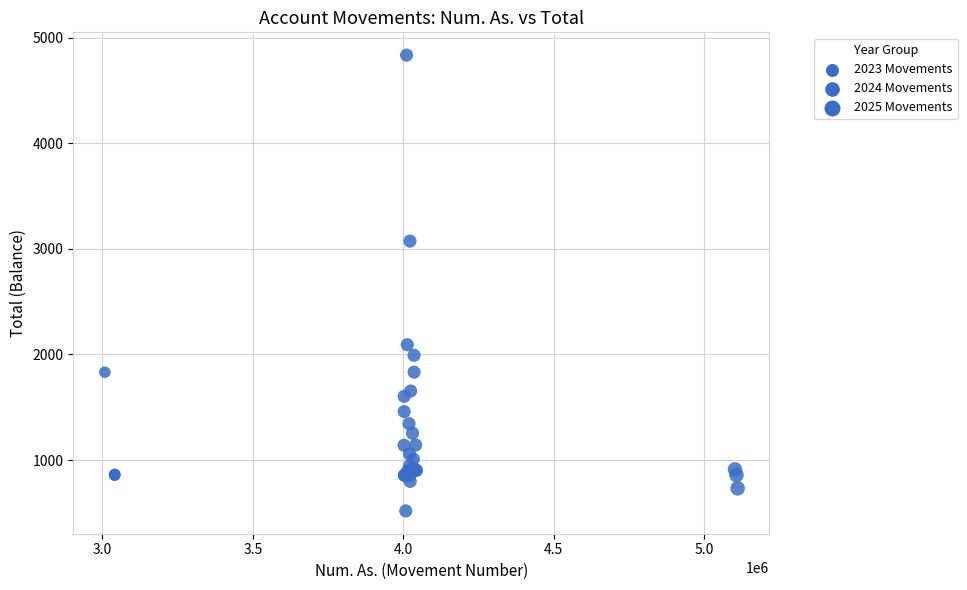

What Y value in the scatter plot is closest to 2676?

3074.0